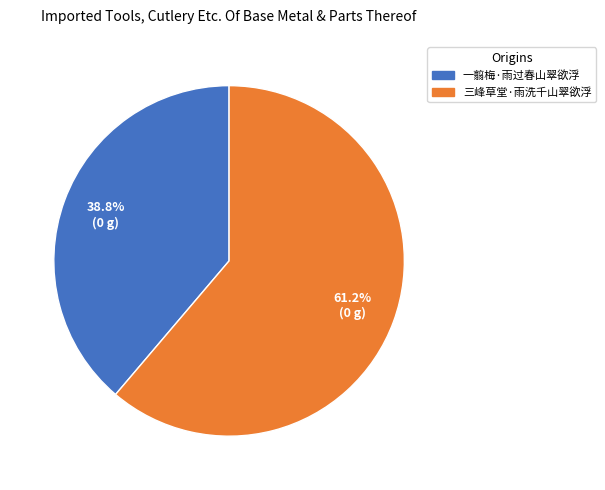

How much of the chart is everything except 一翦梅·雨过春山翠欲浮?

61.2%